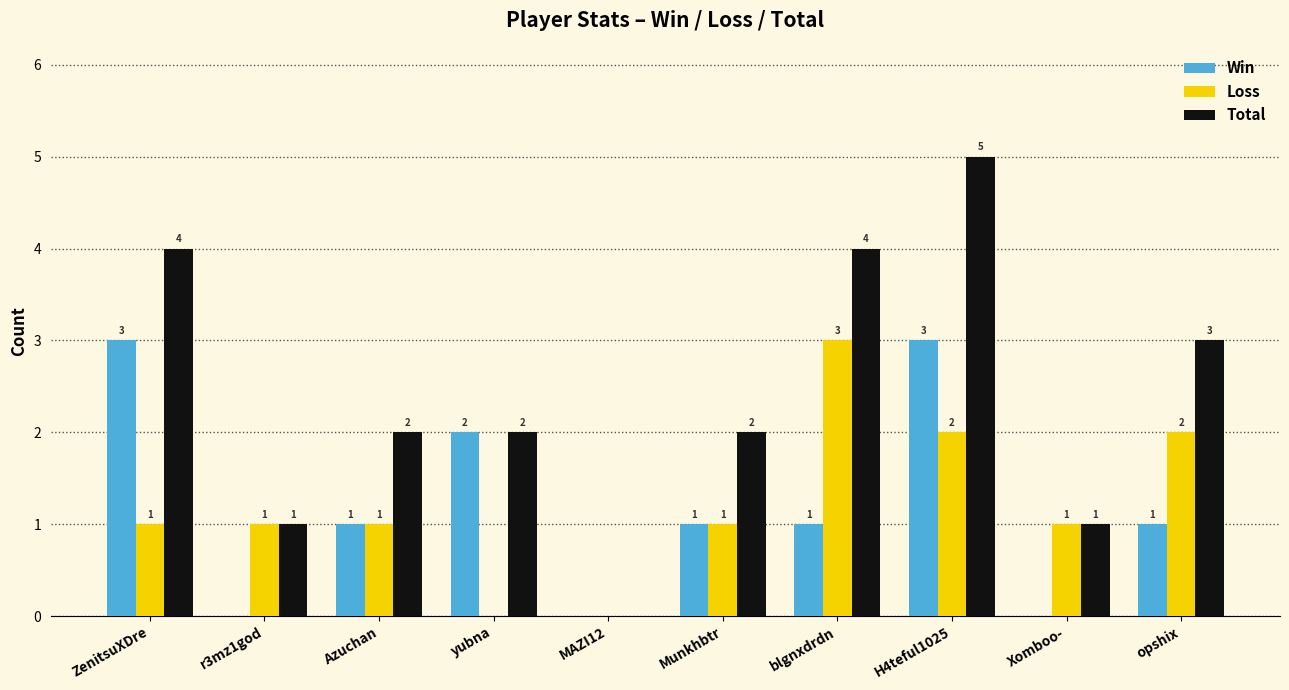

The Loss series shows 2 at Azuchan. True or false?

False